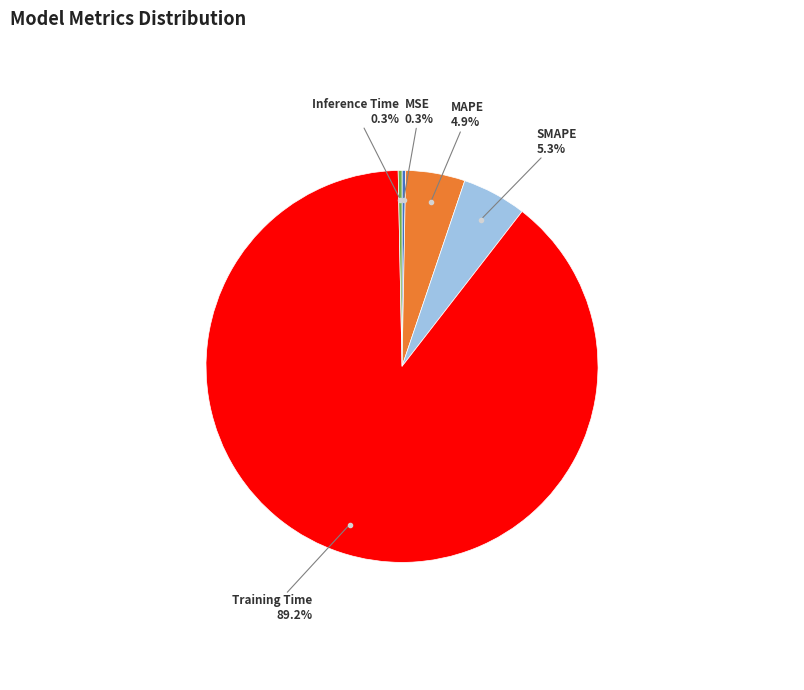

Is there a majority slice in this chart?

Yes